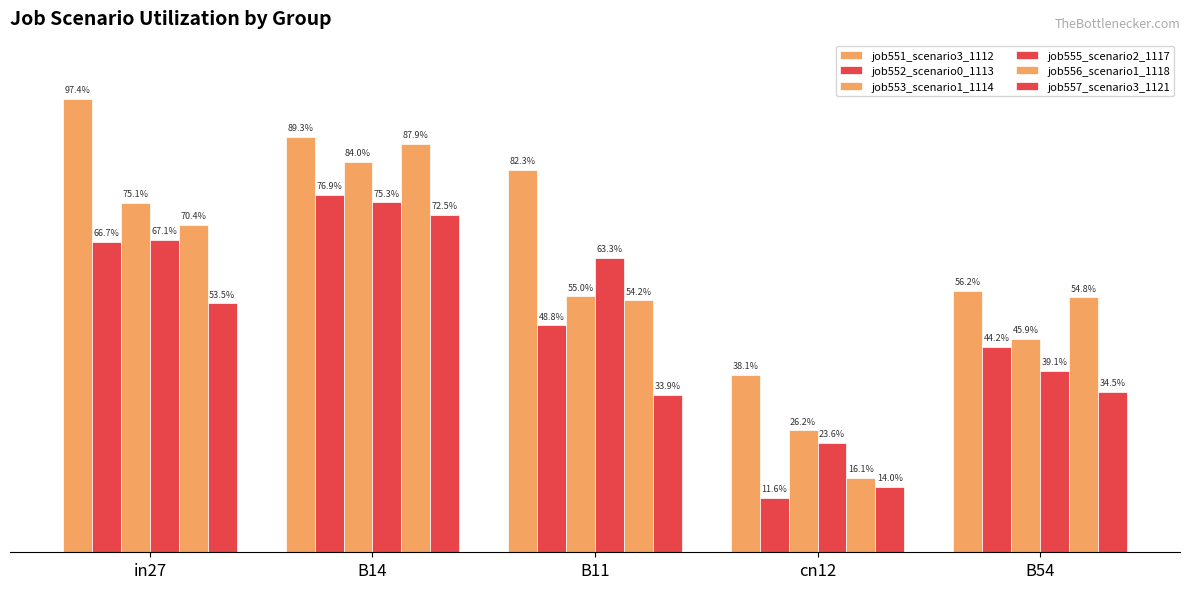

Are the bars horizontal?

No